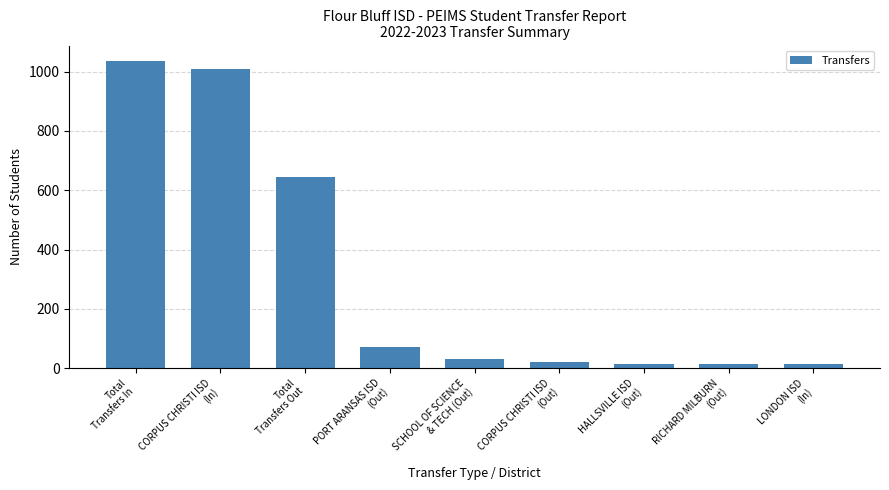

The chart shows a value of 13 at RICHARD MILBURN
(Out). True or false?

True